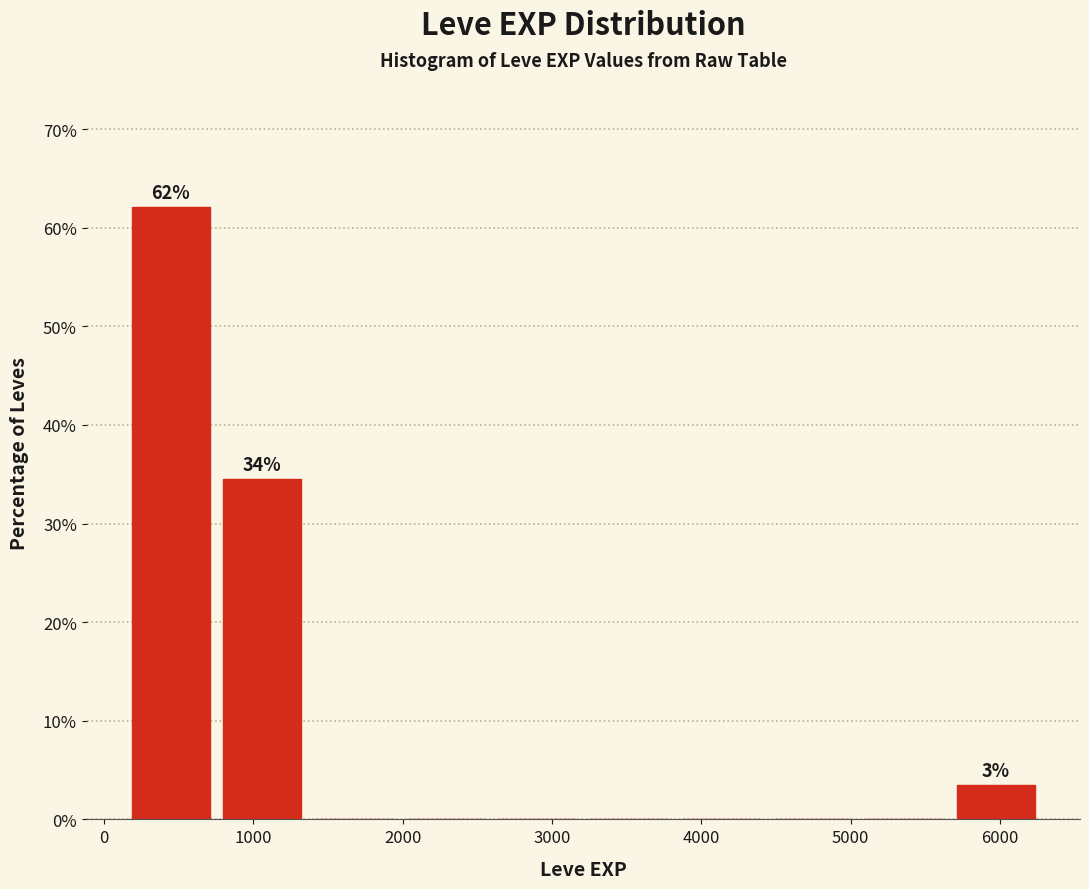

Over which range of the x-axis is the bar tallest?

100 to 800